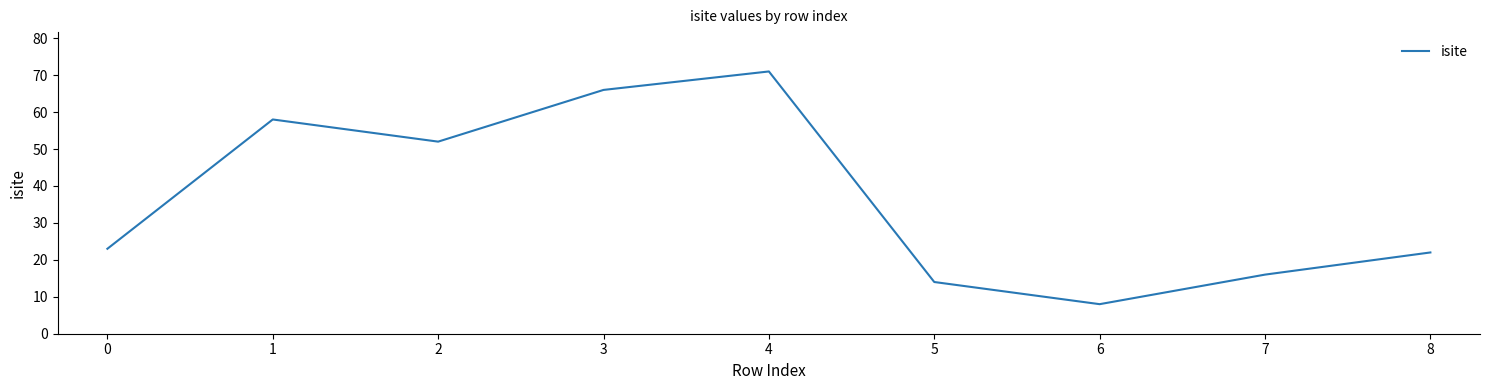

List the labels in order of value, largest first.

4, 3, 1, 2, 0, 8, 7, 5, 6